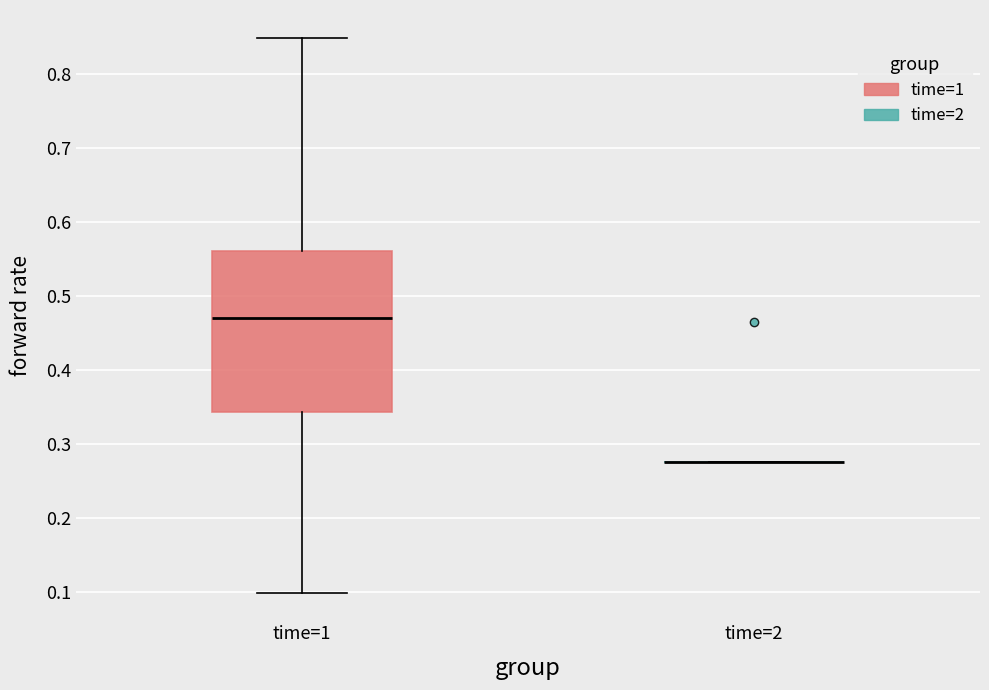

Which box is the tallest, from its lower edge to its upper edge?

time=1